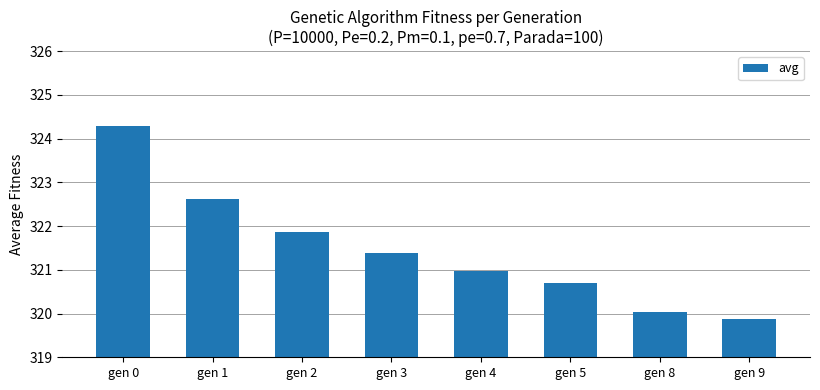

Is it true that the value at gen 2 is 321.9?

True